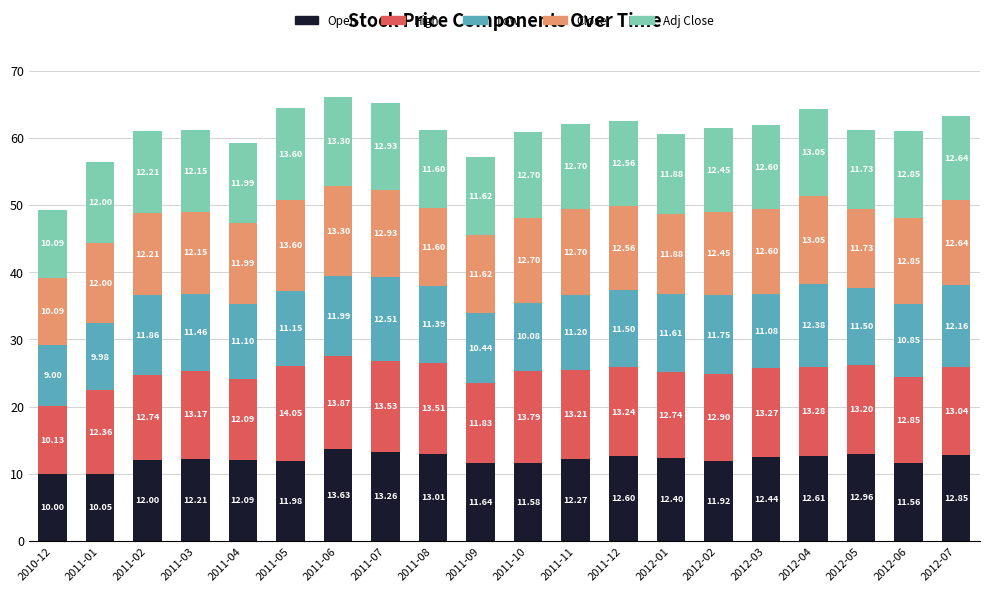

At which category is the sum across all series the highest?

2011-06